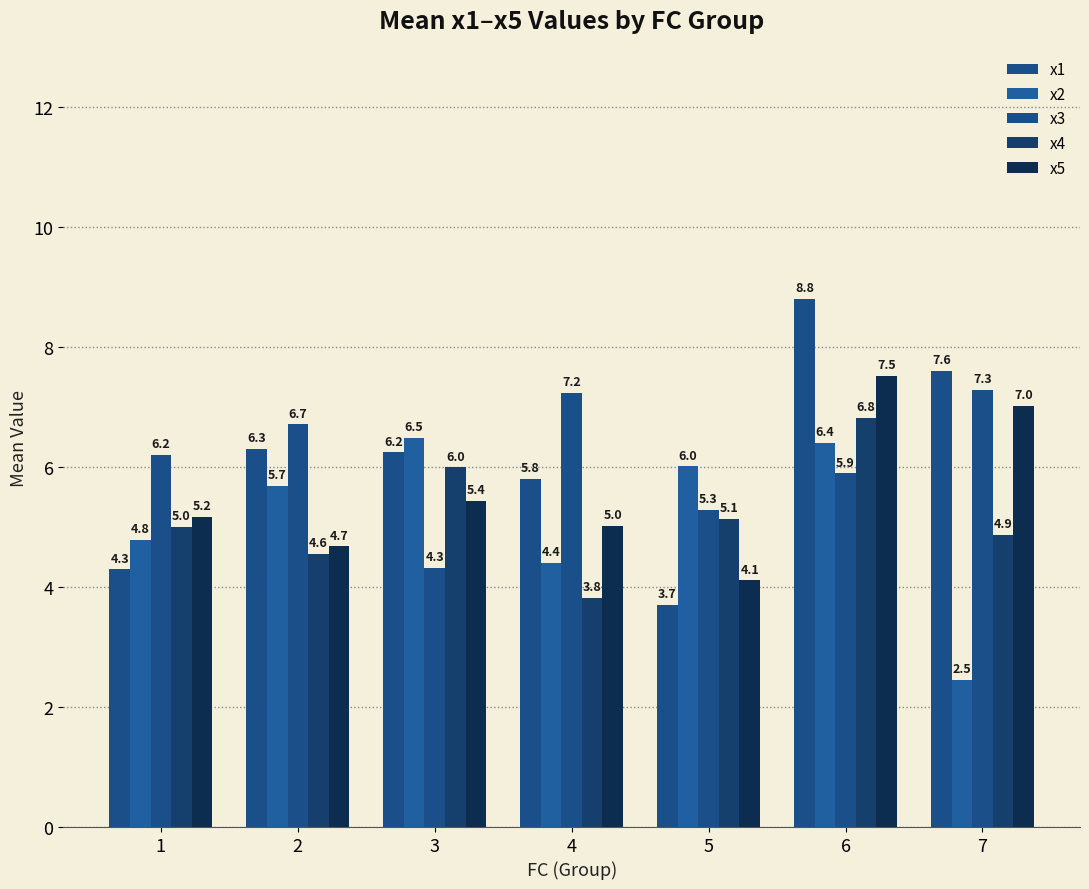

How many values in the x2 series exceed 5?

4